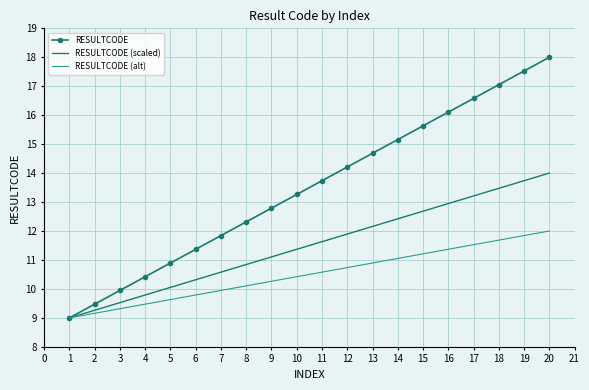

List the series in order of their peak value, lowest first.

RESULTCODE (alt), RESULTCODE (scaled), RESULTCODE